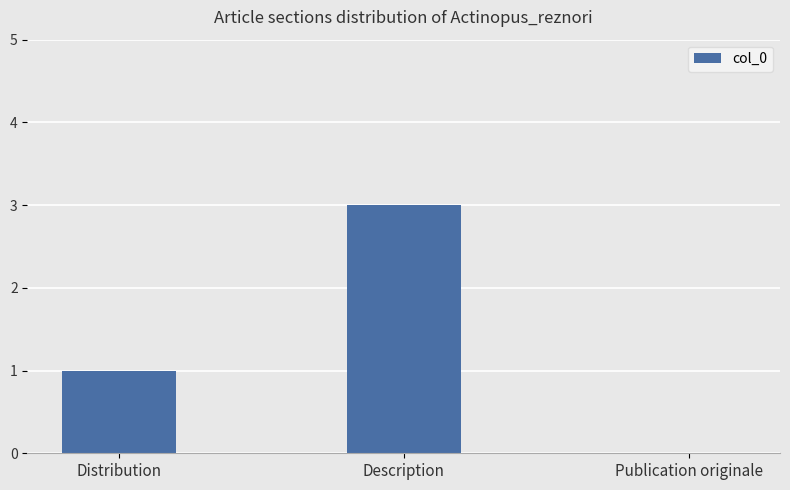

Where is the data nearest to the value 1?

Distribution